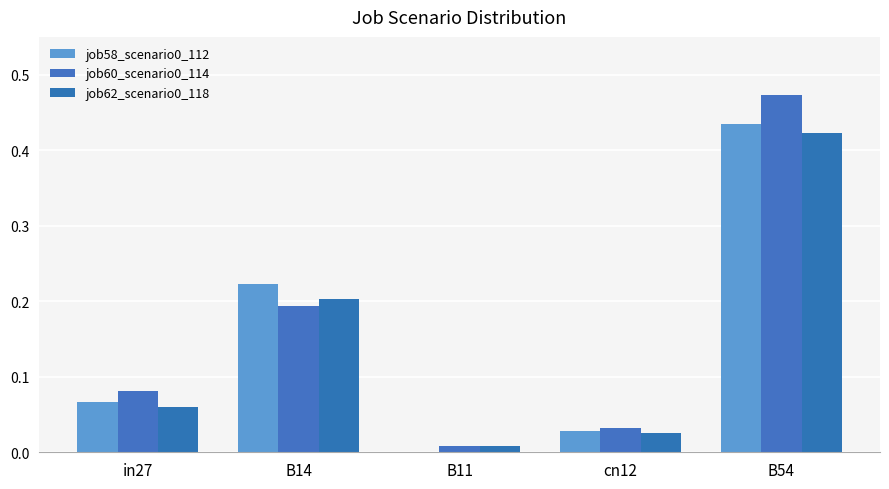

At how many categories does at least one series exceed 0?

5